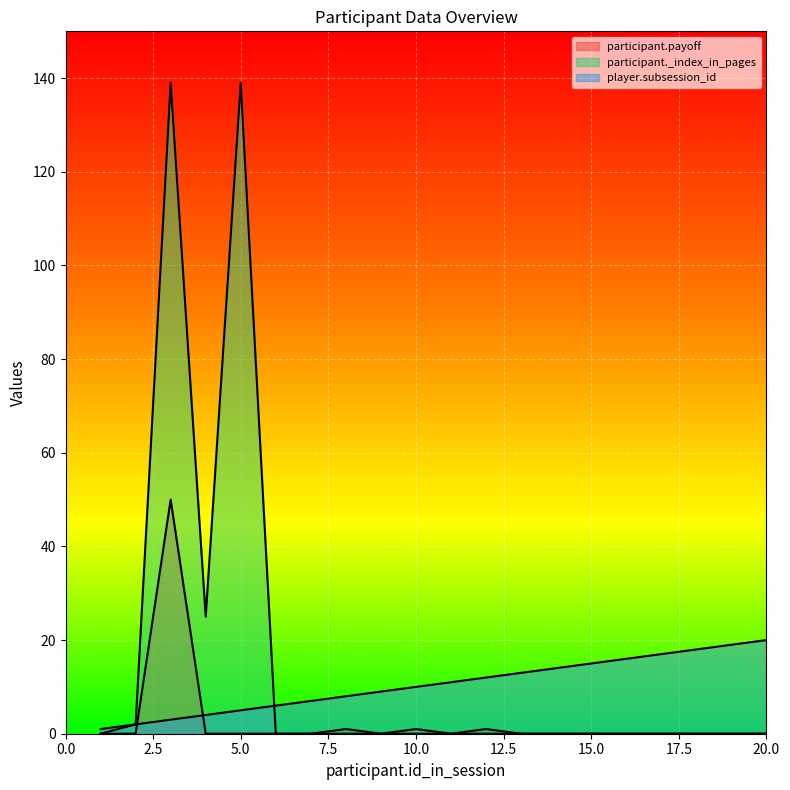

At which category does participant._index_in_pages reach its first local valley?

4